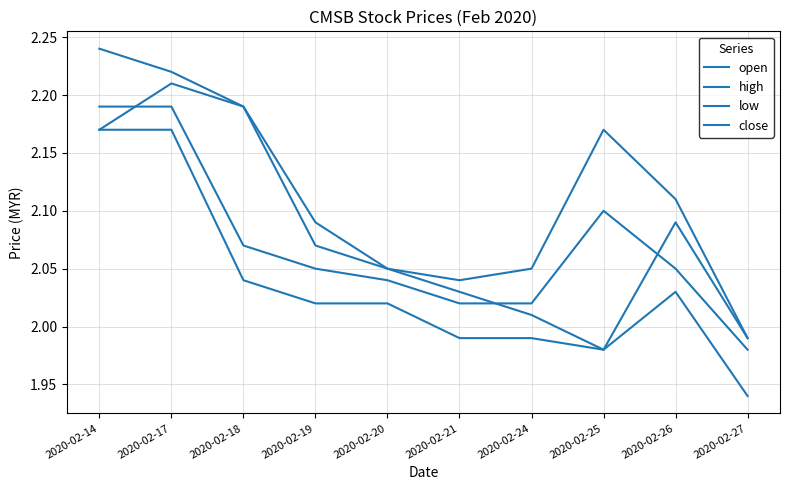

Does the chart have visible grid lines?

Yes